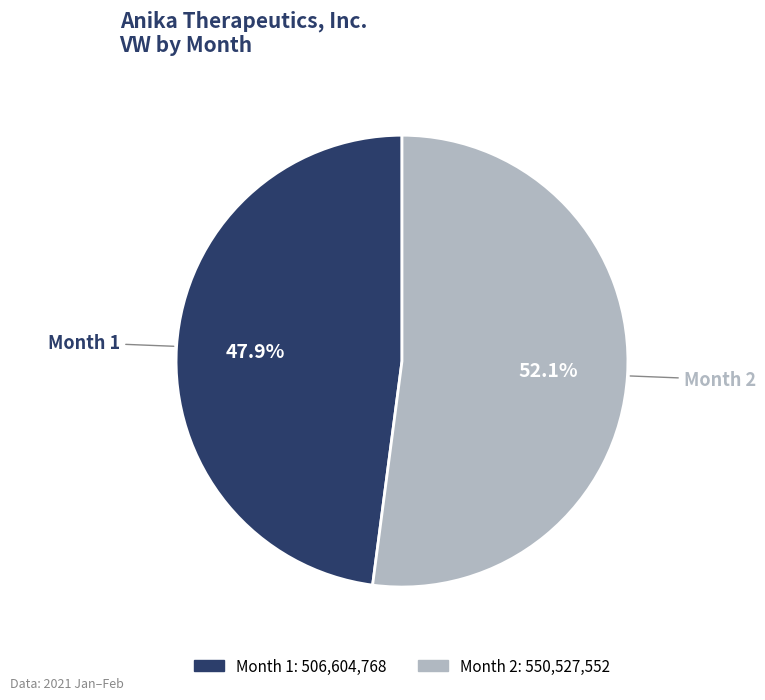

Count the number of slices in the pie.

2